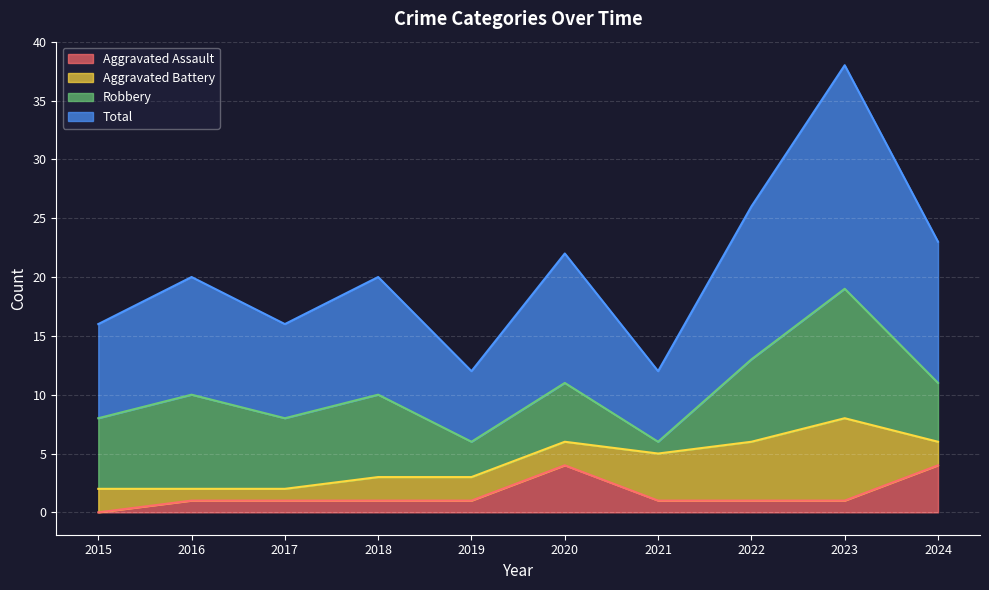

What is the difference between the highest and lowest values at 2015?

16